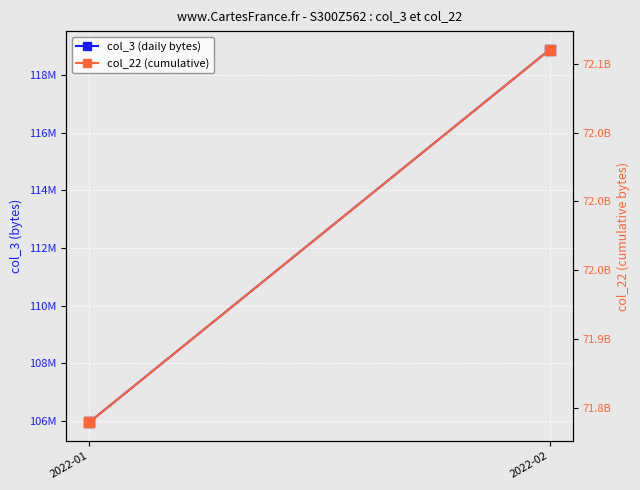

Is the value of col_22 (cumulative) at 2022-01 greater than the value of col_3 (daily bytes) at 2022-01?

Yes